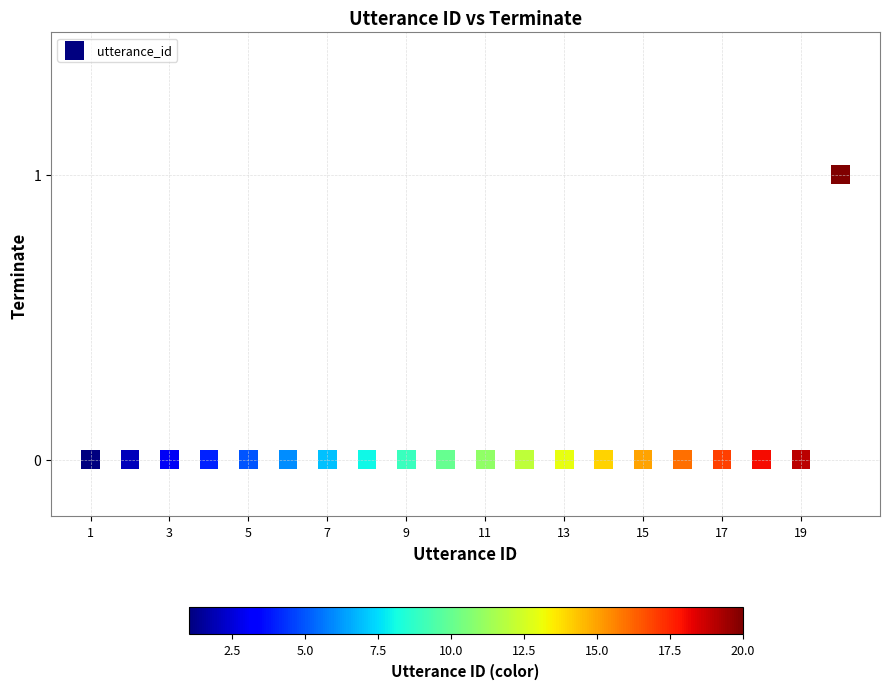

List the coordinates of all points as (Y, X) pairs, reading left to right.

(0, 1)  (0, 2)  (0, 3)  (0, 4)  (0, 5)  (0, 6)  (0, 7)  (0, 8)  (0, 9)  (0, 10)  (0, 11)  (0, 12)  (0, 13)  (0, 14)  (0, 15)  (0, 16)  (0, 17)  (0, 18)  (0, 19)  (1, 20)